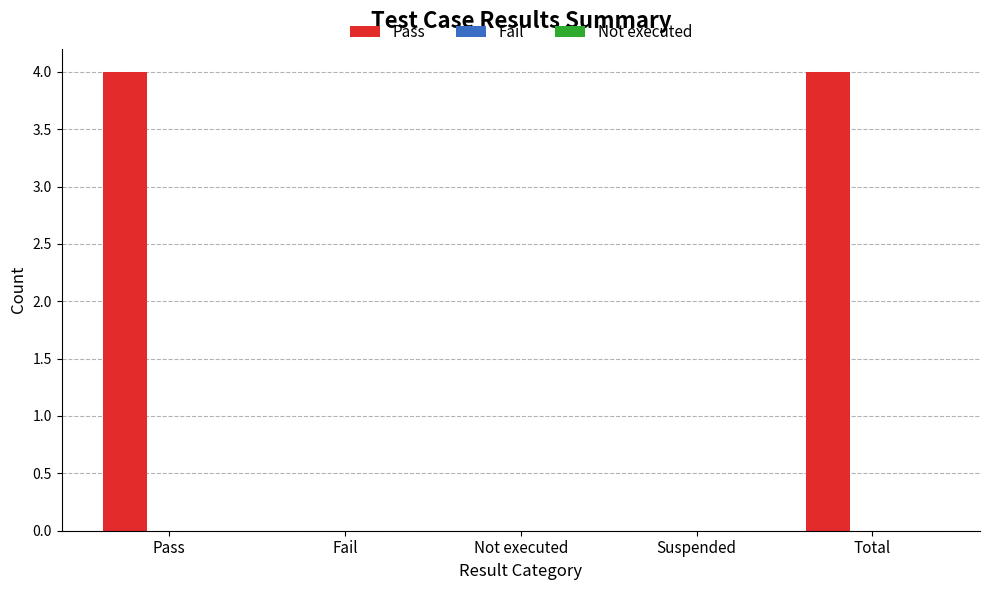

Is it true that the value at Fail is 0?

True